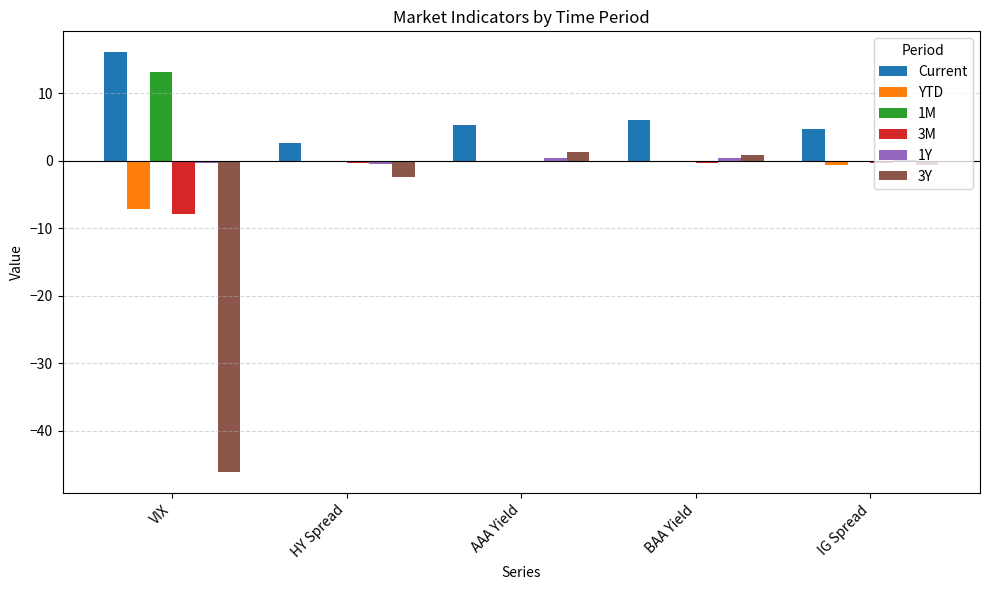

What is the maximum value for 1M?

13.2